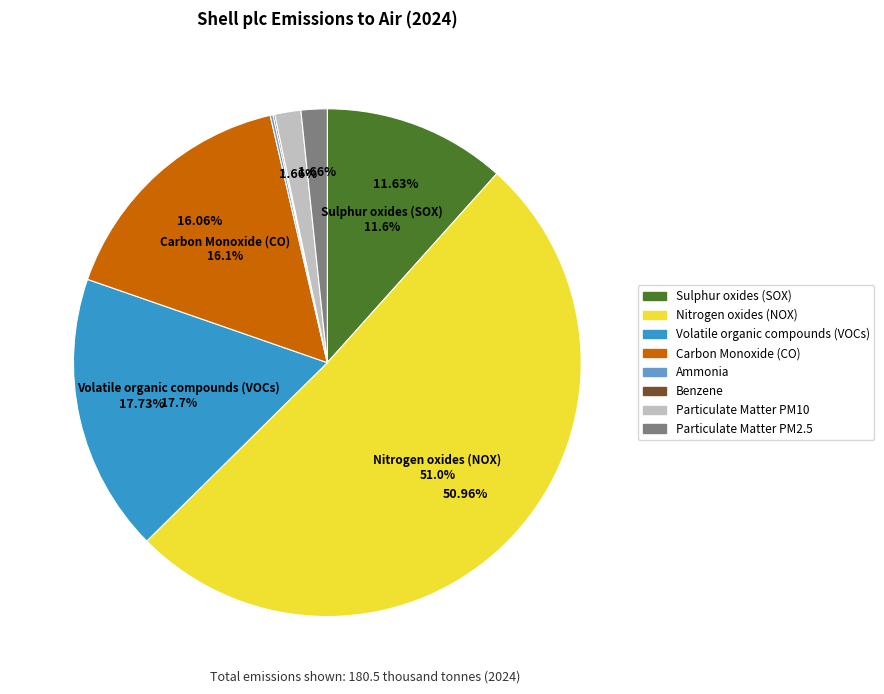

True or false: Hydrogen Cyanide accounts for 0% of the total.

True